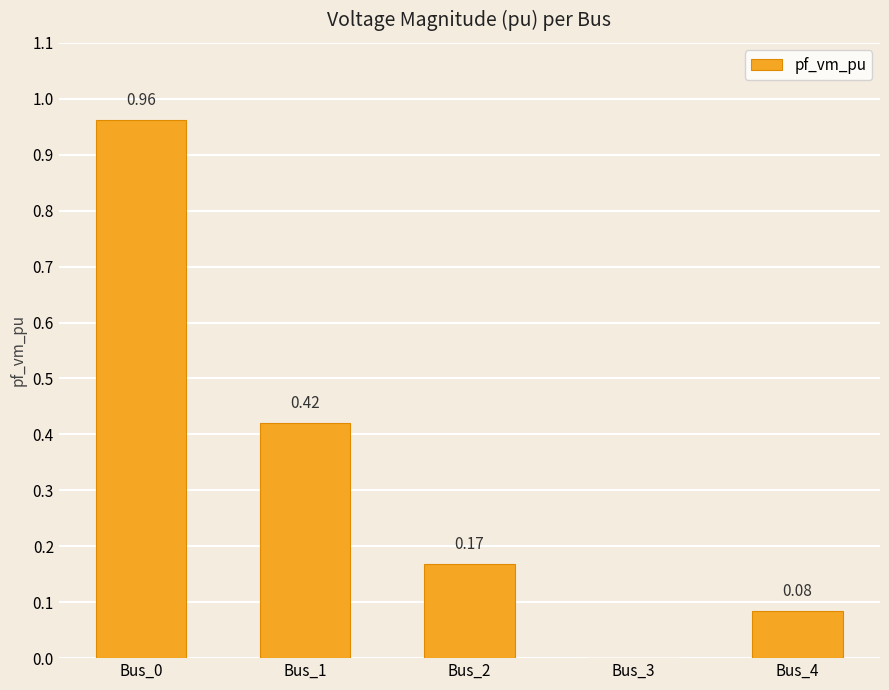

What is the sum of all values?

1.6